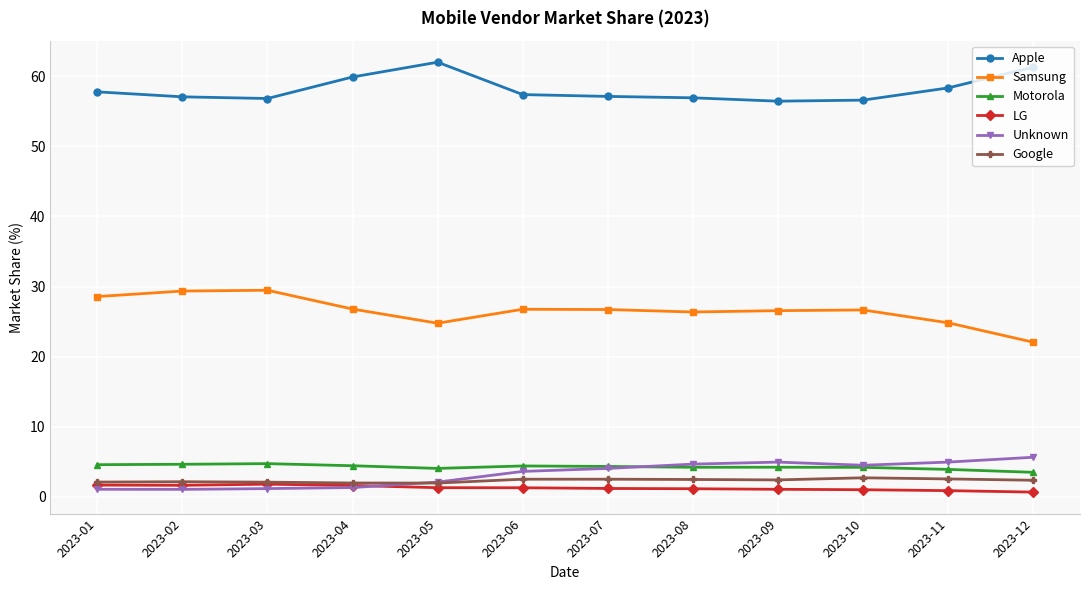

How many data points does each series have?

12